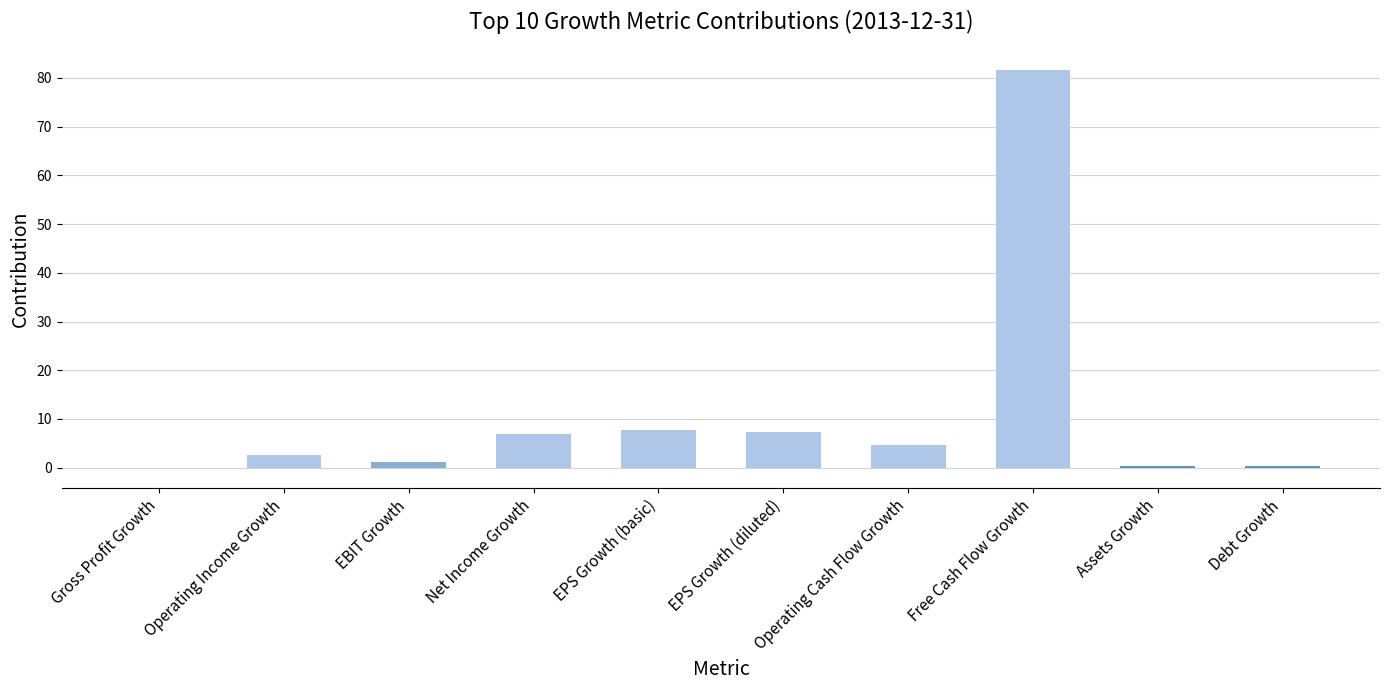

The chart shows a value of 2.7 at Operating Income Growth. True or false?

True